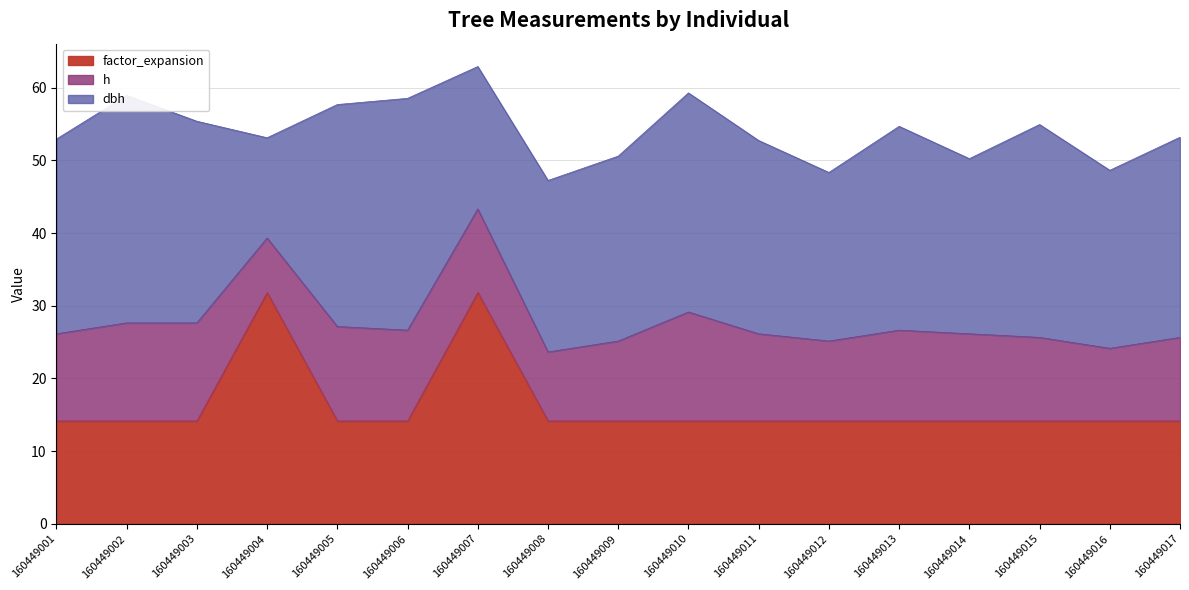

What is the difference between the maximum and second lowest values in the factor_expansion series?

17.7